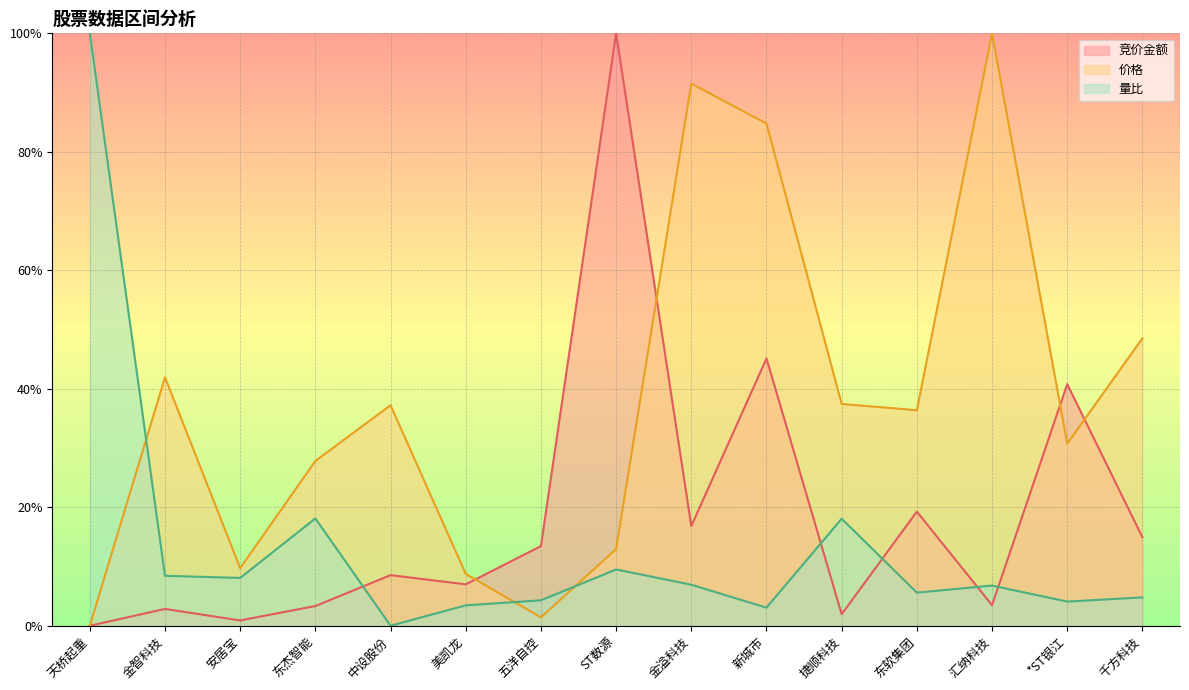

True or false: 竞价金额 has a value of 0.4 at ST数源.

False